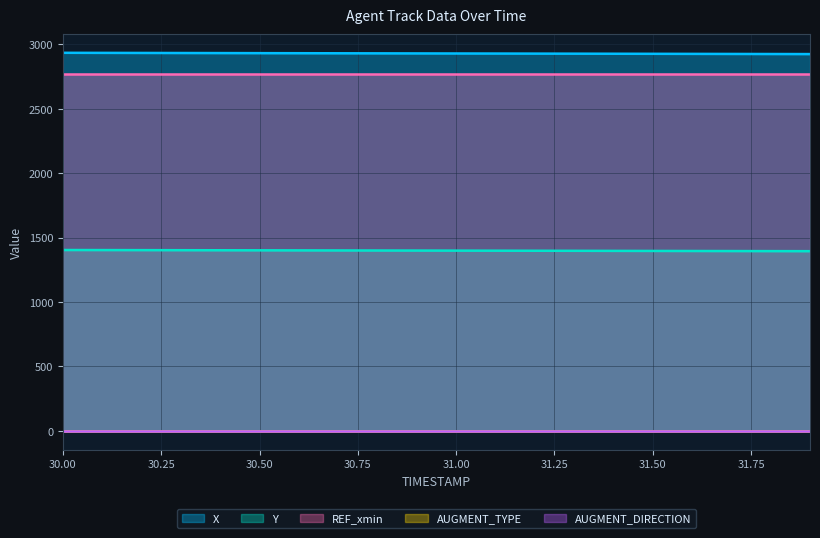

What is the minimum value for X?

2924.9